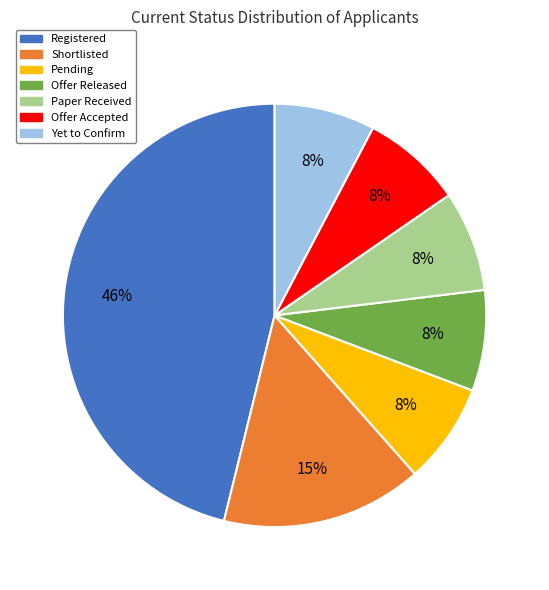

What is the largest slice in the pie chart?

Registered